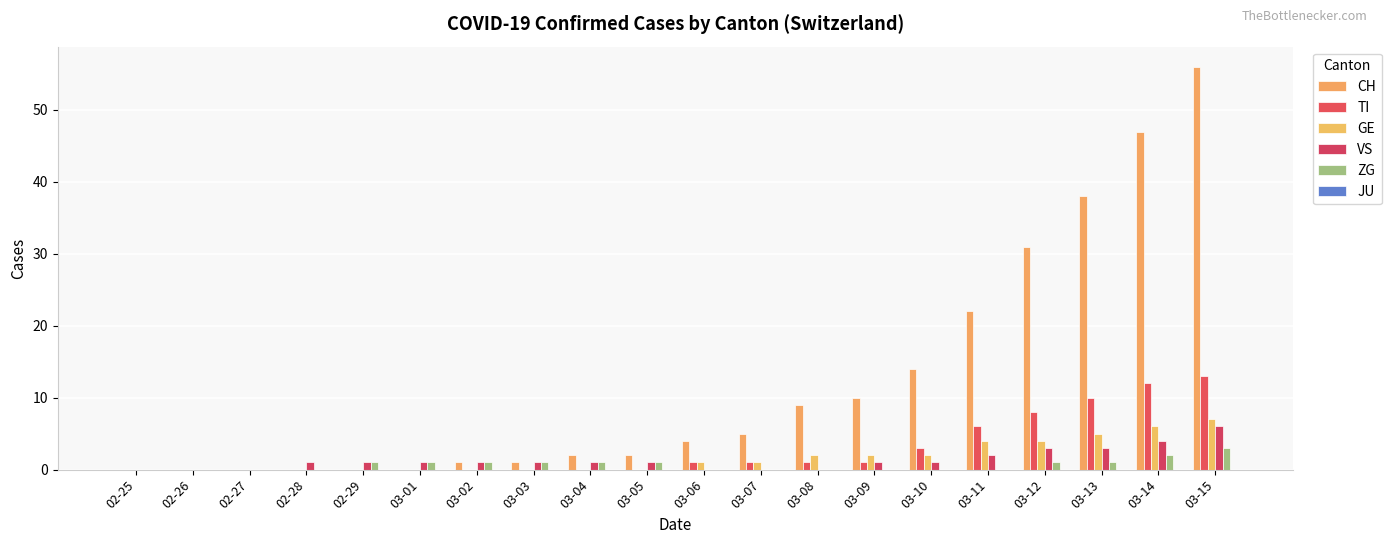

How many data points does each series have?

20